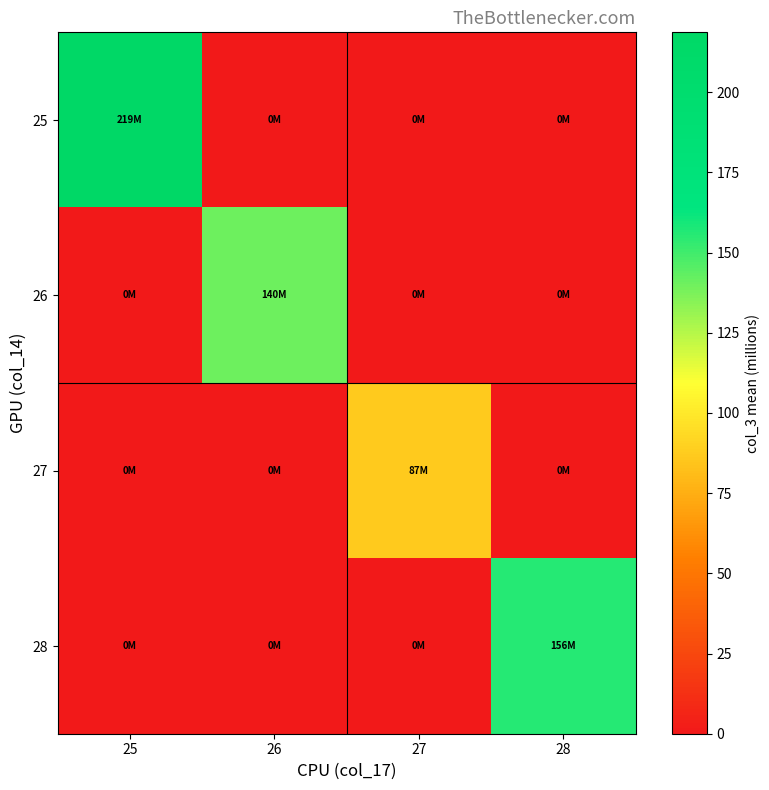

What is the maximum value shown in the chart?

218.6